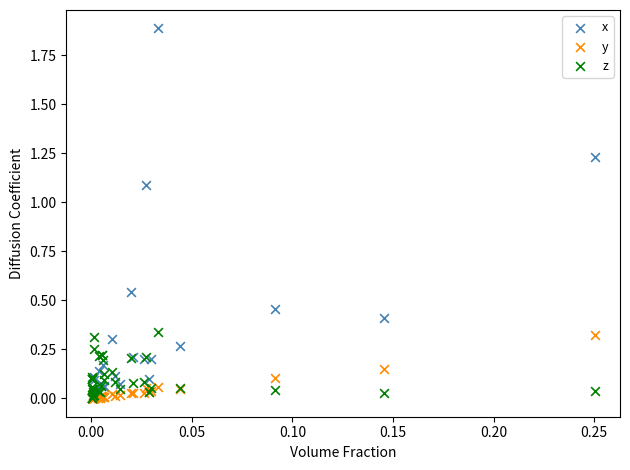

Which series reaches the maximum Y coordinate?

x